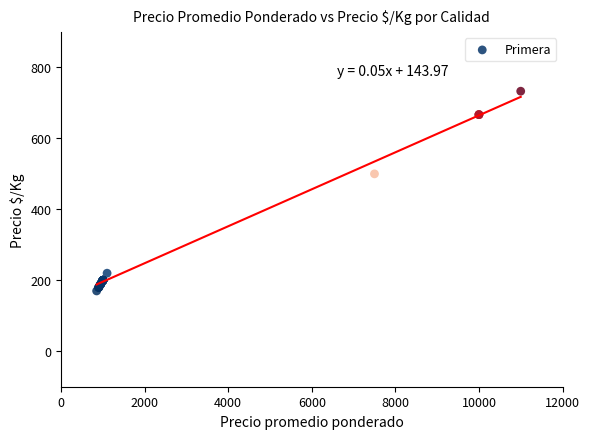

What Y value in the scatter plot is closest to 451?

500